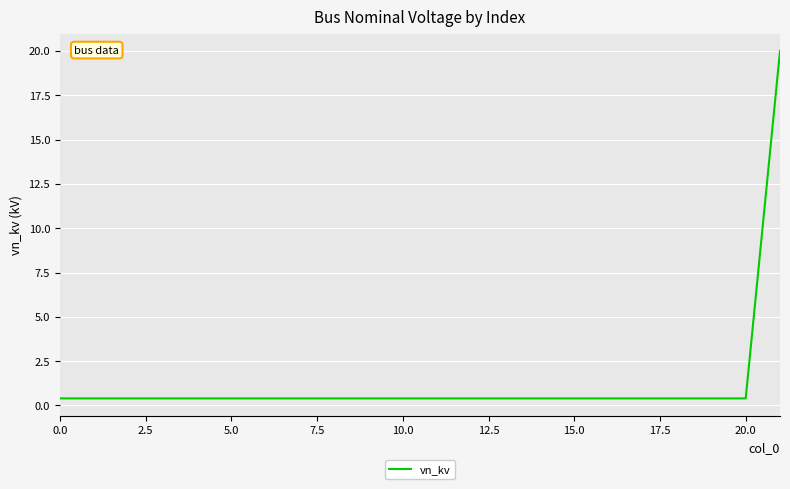

What is the maximum value shown in the chart?

20.0